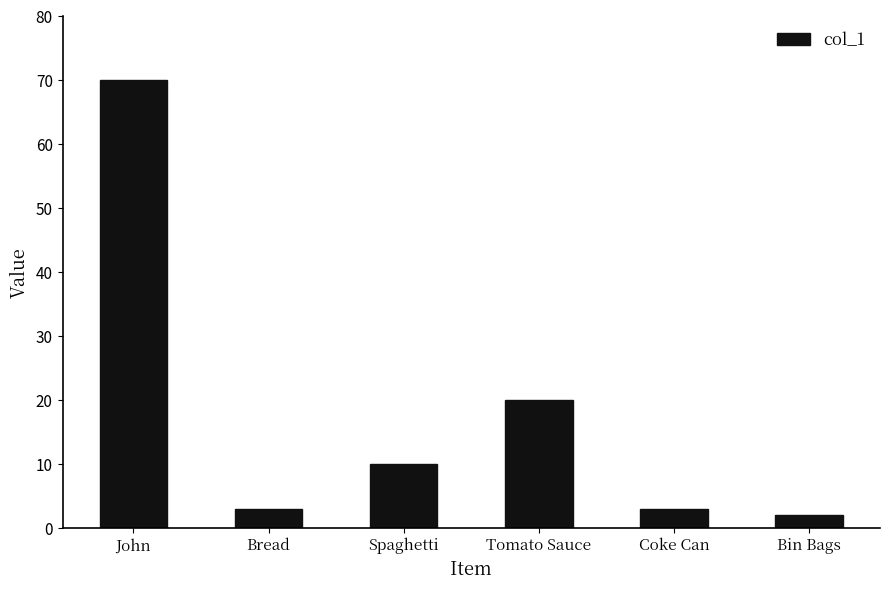

At which category does the chart reach its peak across all series?

John